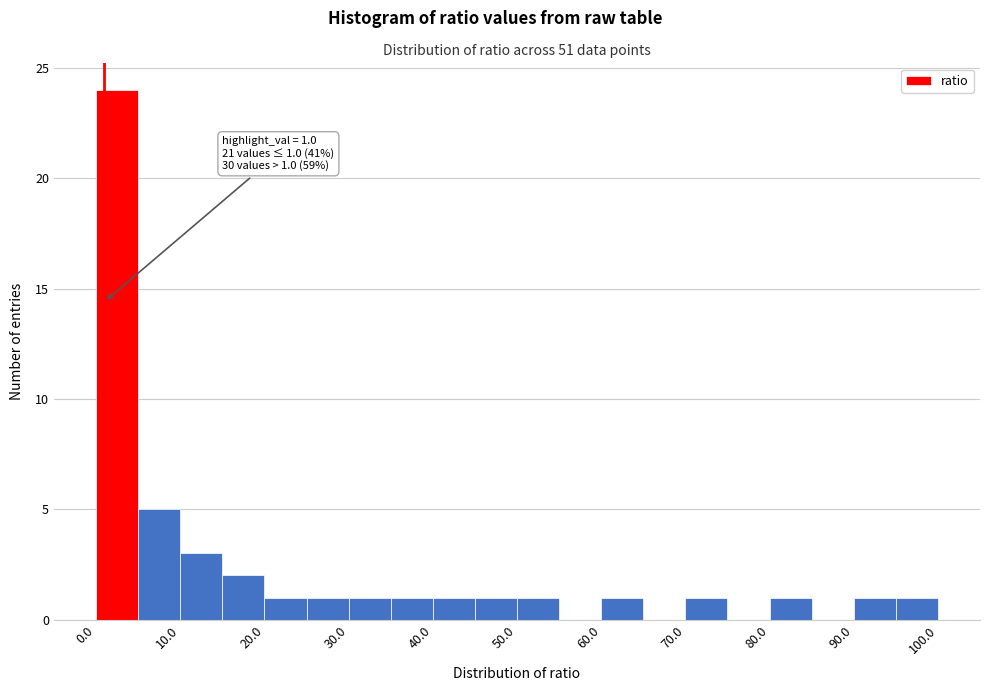

Over which range of the x-axis is the bar tallest?

0 to 5